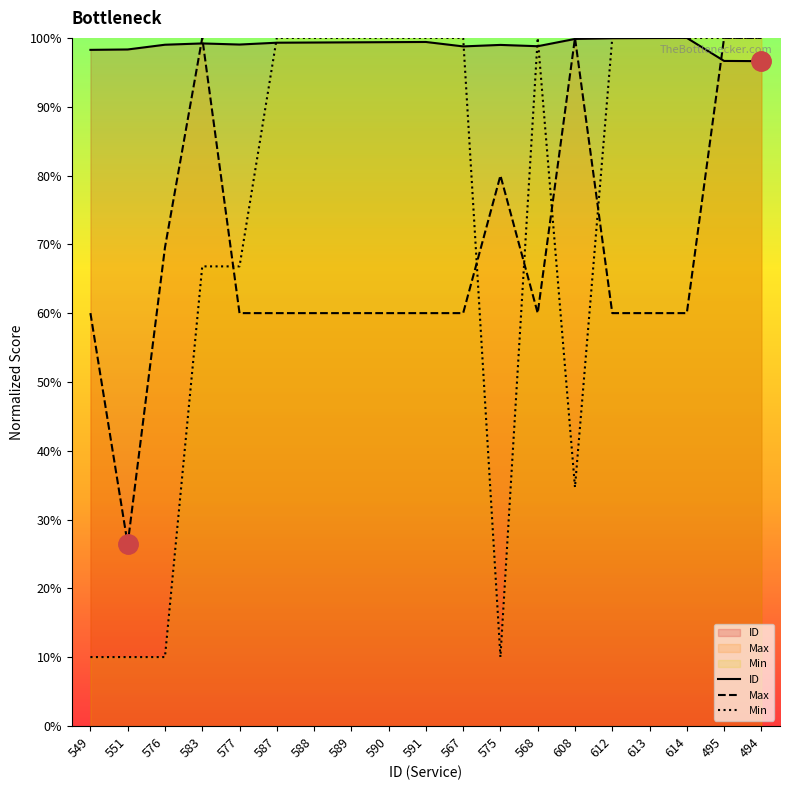

What is the maximum value shown in the chart?

100.0